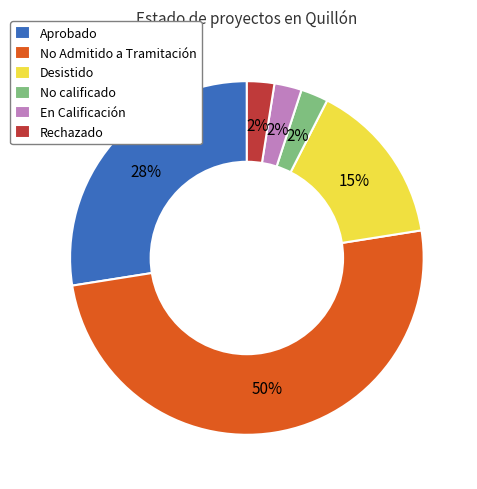

Which slice represents more than half of the pie?

No Admitido a Tramitación